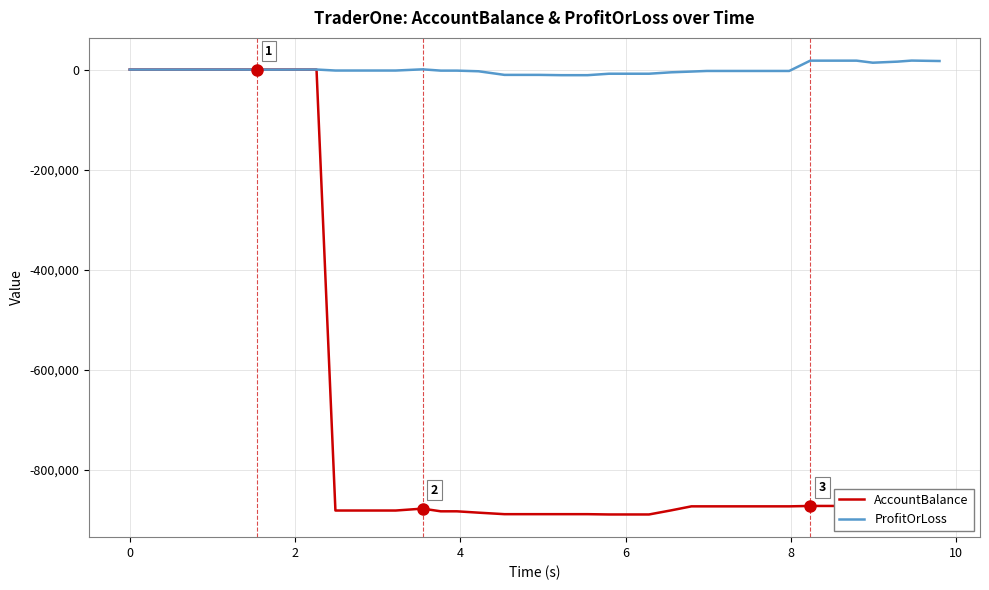

List the series in order of their overall mean, highest first.

ProfitOrLoss, AccountBalance